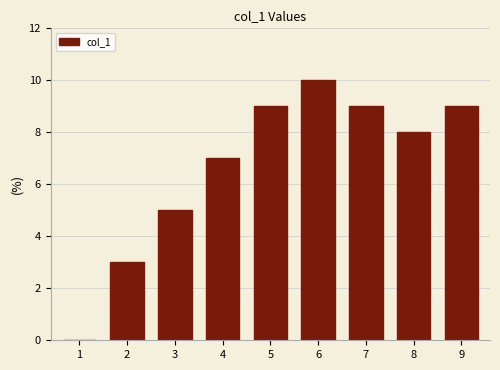

What is the sum of all values?

60